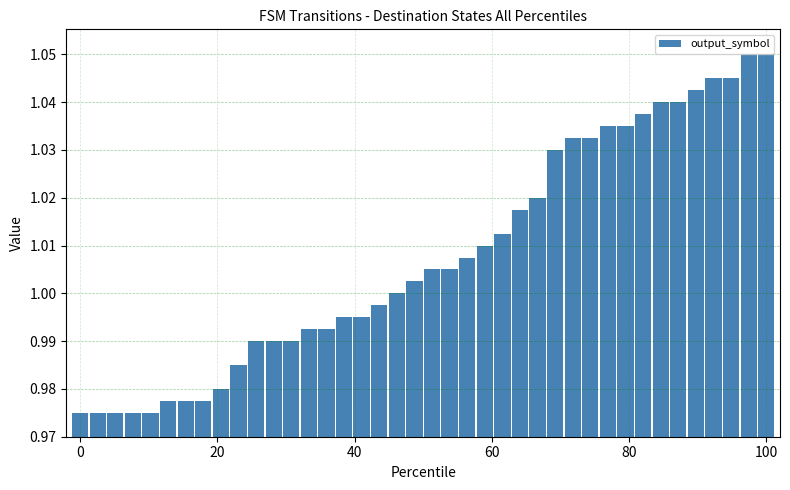

What is the sum of all values?

40.3